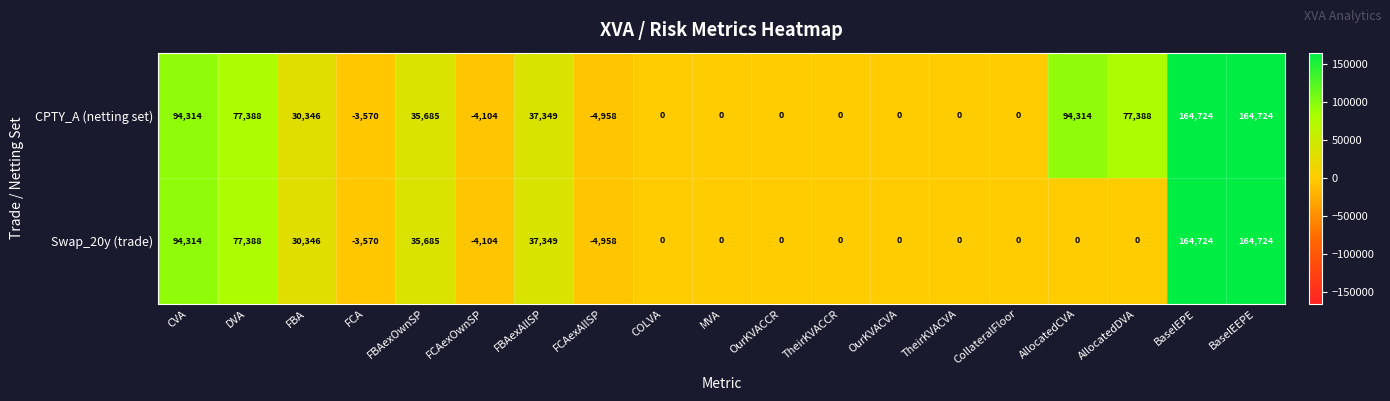

How many data points in CPTY_A (netting set) are less than 0?

3